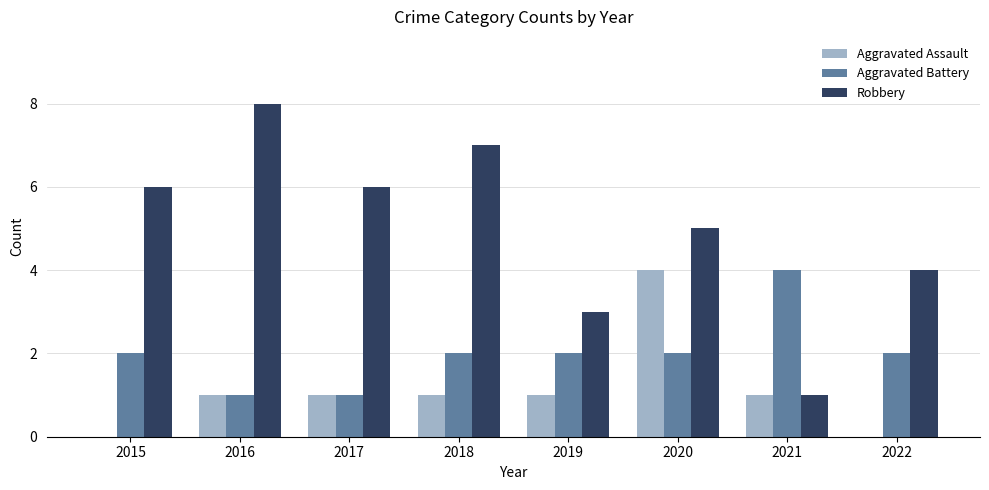

What is the sum of the Aggravated Battery values at 2022 and 2020?

4